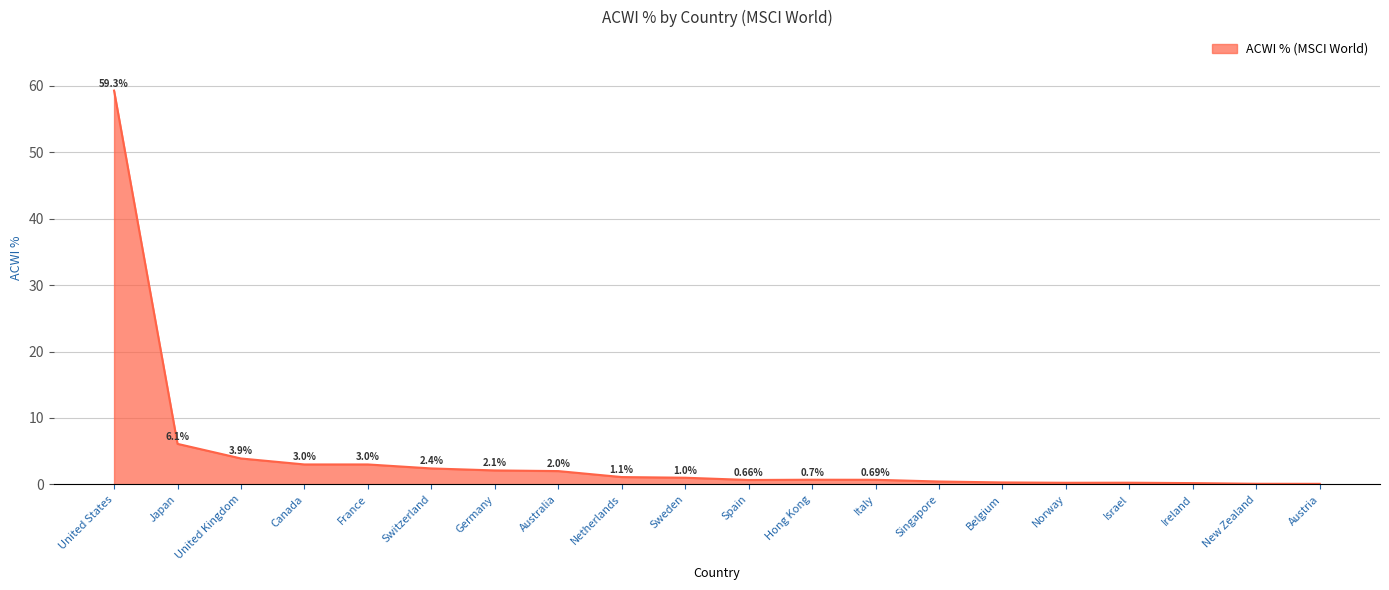

What is the change in value from Japan to Norway?

-5.9